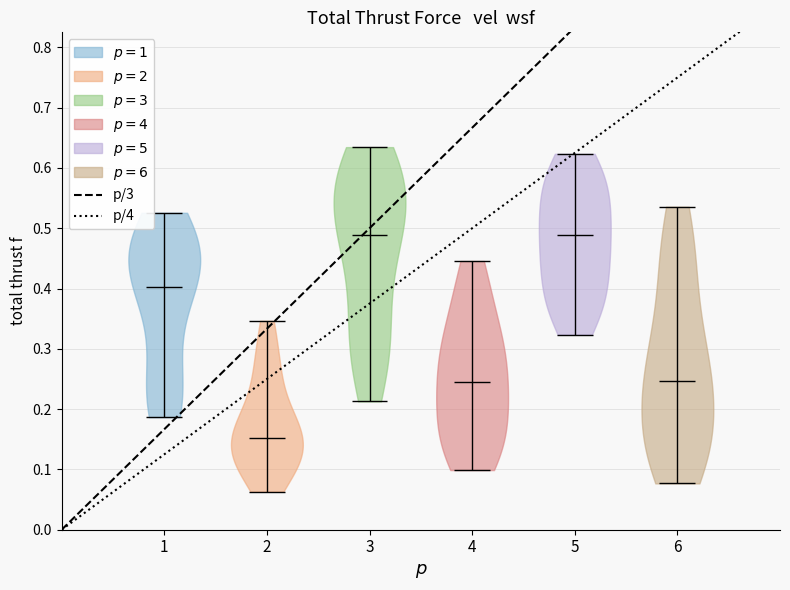

Where does the median line of the violin at x = 4 sit on the y-axis? The values are not printed on the chart, so give them approximately, as read against the axis.

0.25